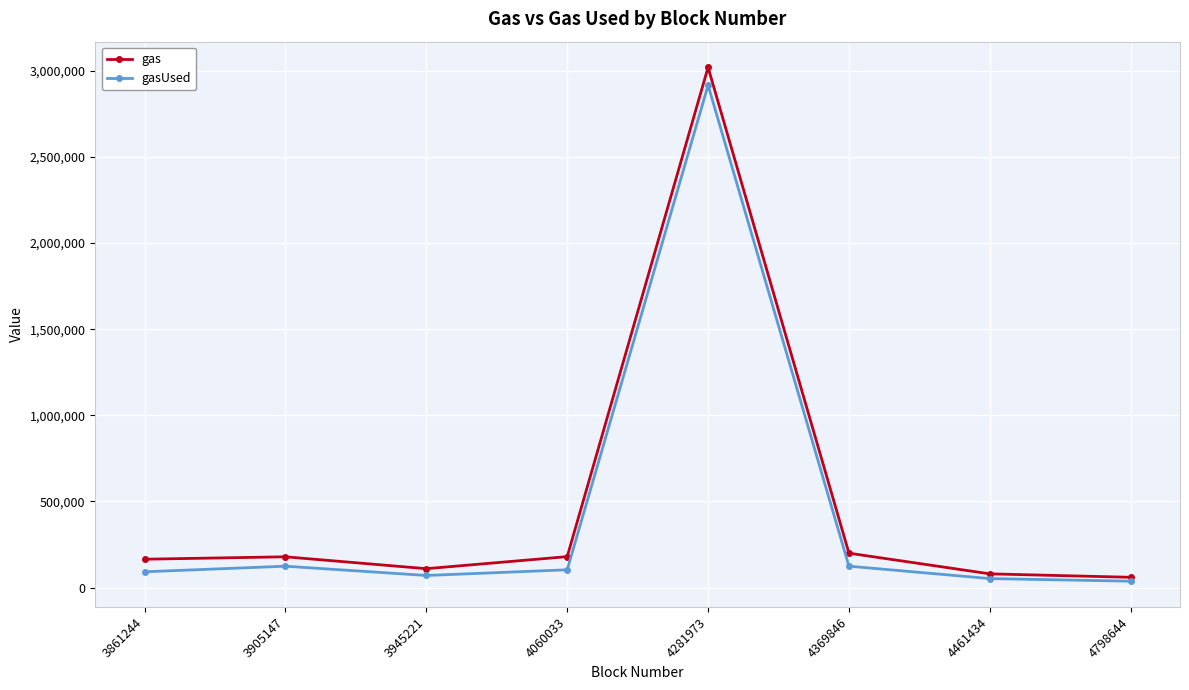

Count the number of categories in the chart.

8